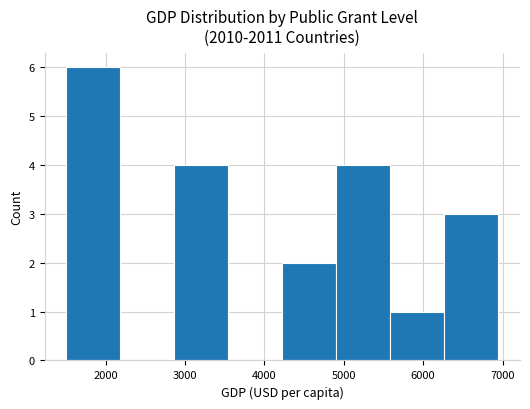

What is the sum of all values?

20